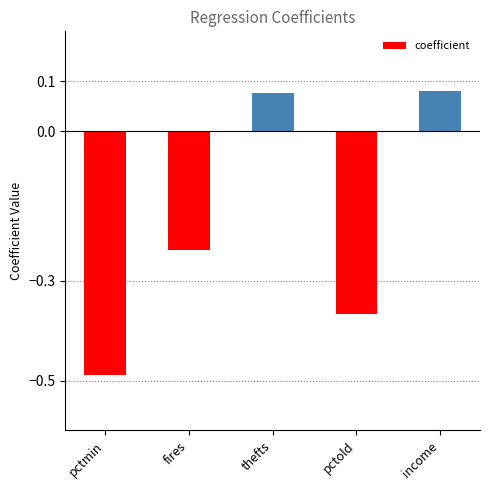

True or false: the data shows 0.0 at thefts.

False